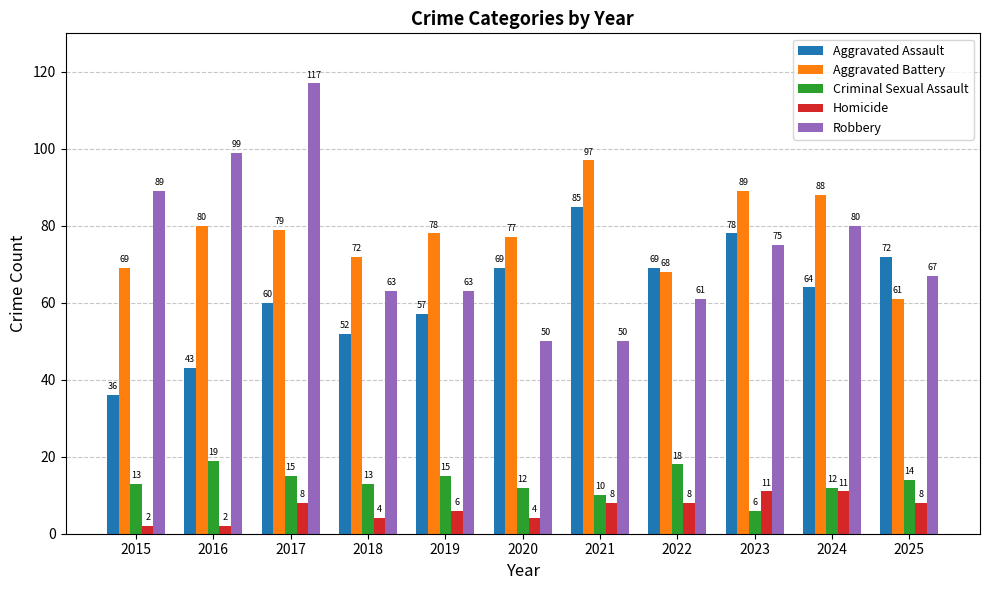

Count the Homicide values in the range 4 to 8.

7